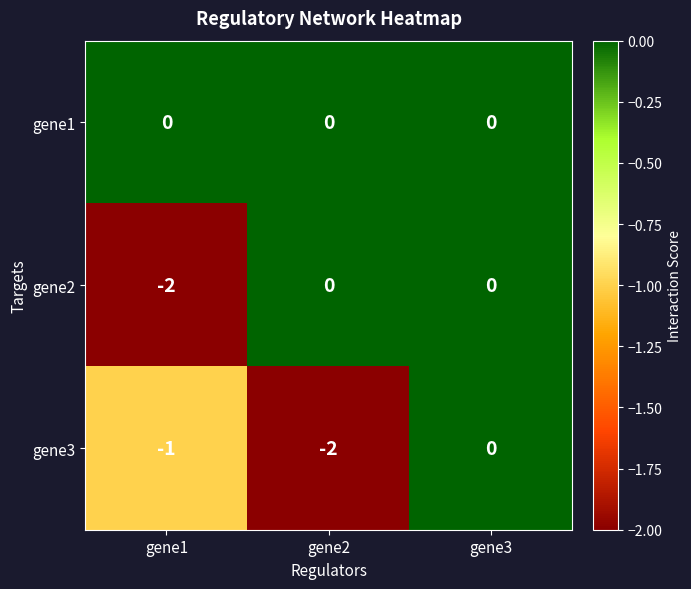

What is the total value across all series at gene1?

-3